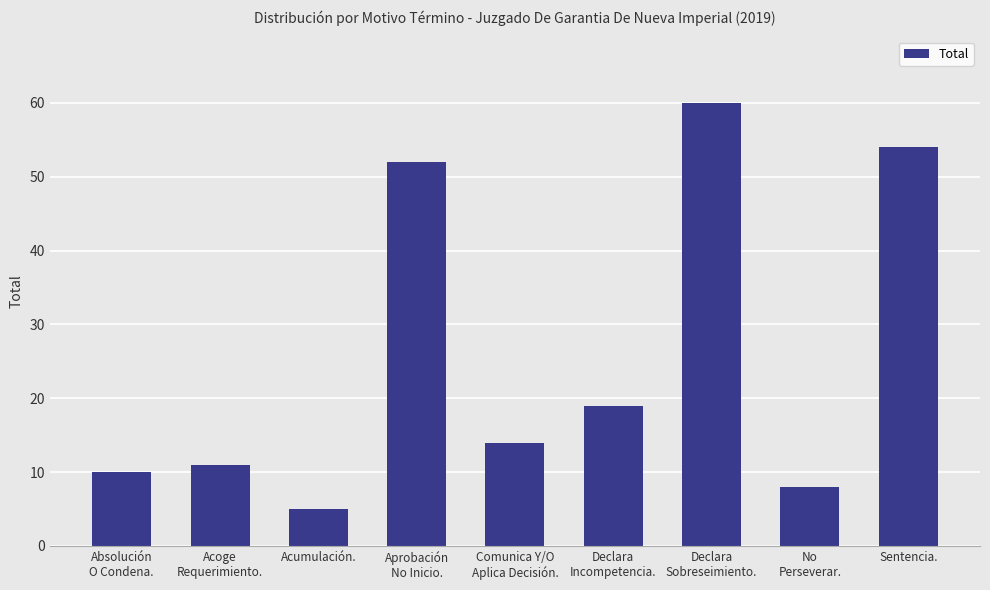

Reading right to left, what are all the values shown in this chart?

54	8	60	19	14	52	5	11	10